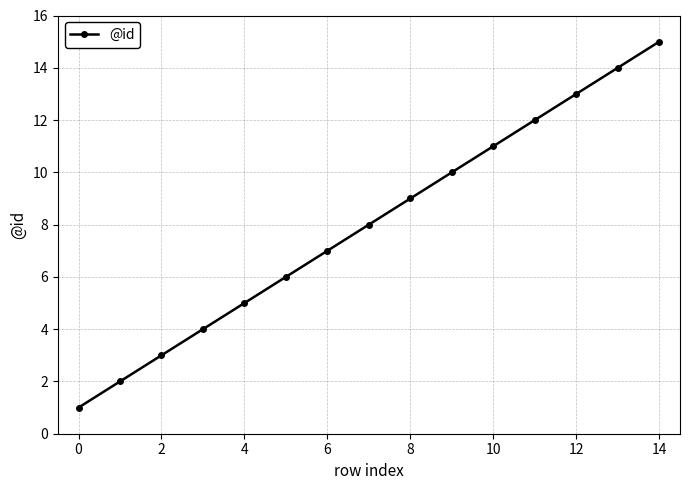

True or false: the data has more than 2 interior local peaks.

False